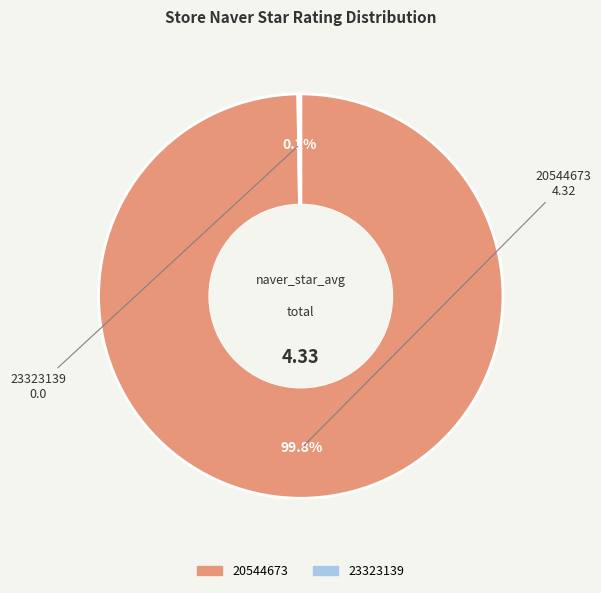

What percentage is NOT represented by 20544673?

0.2%